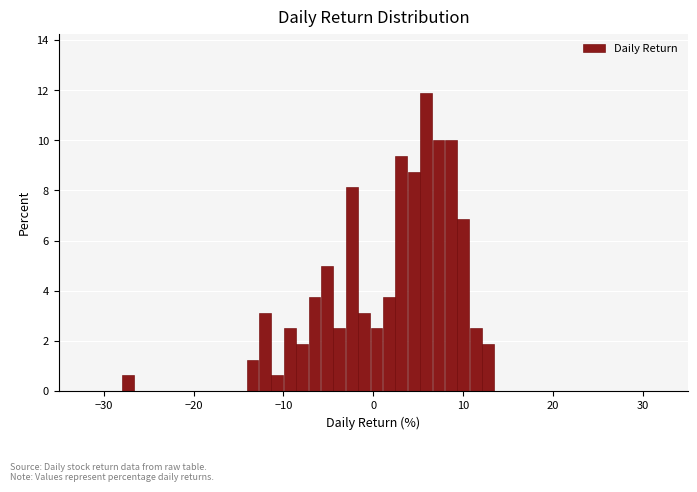

Read against the x-axis, roughly where is the centre of the tallest bar?

6